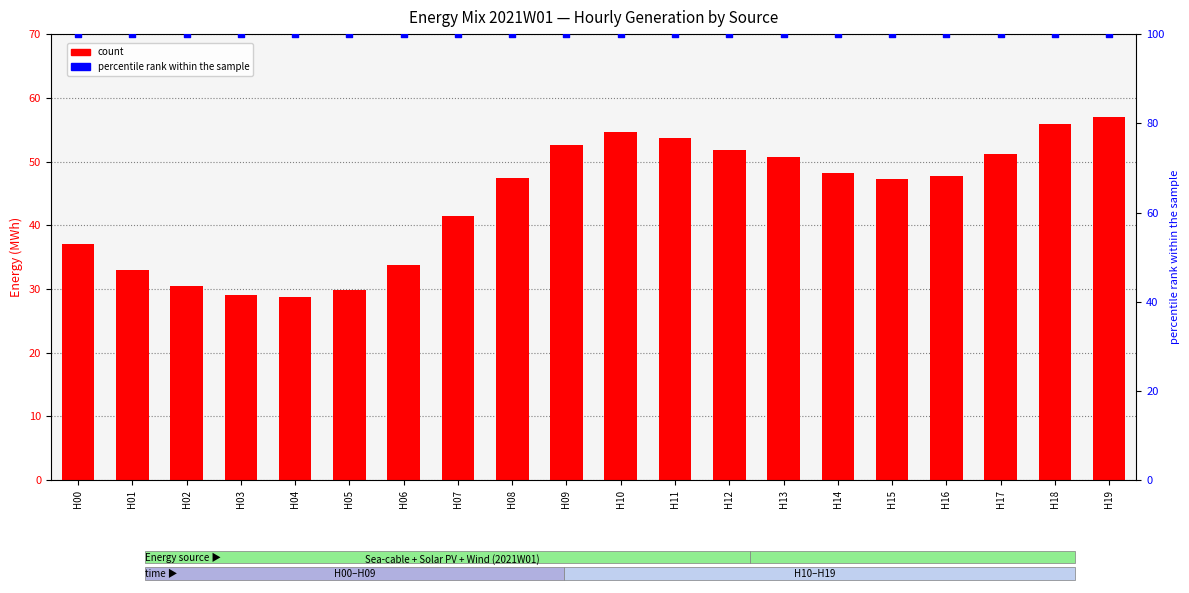

Which series has the largest total across all categories?

percentile rank within the sample